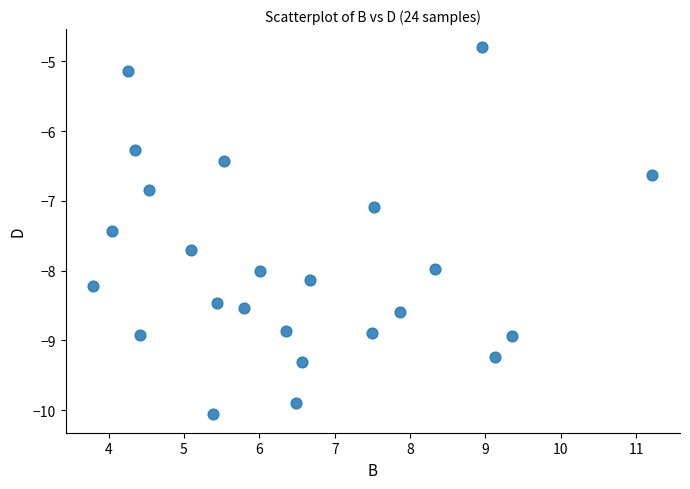

What is the range of X values (max minus min)?

7.4